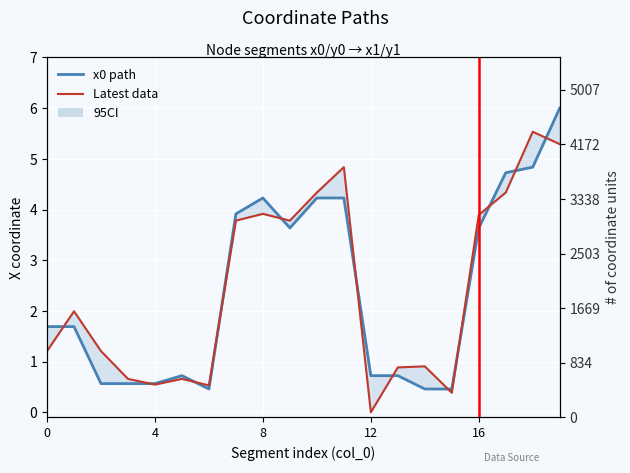

At how many categories does at least one series exceed 4?

6